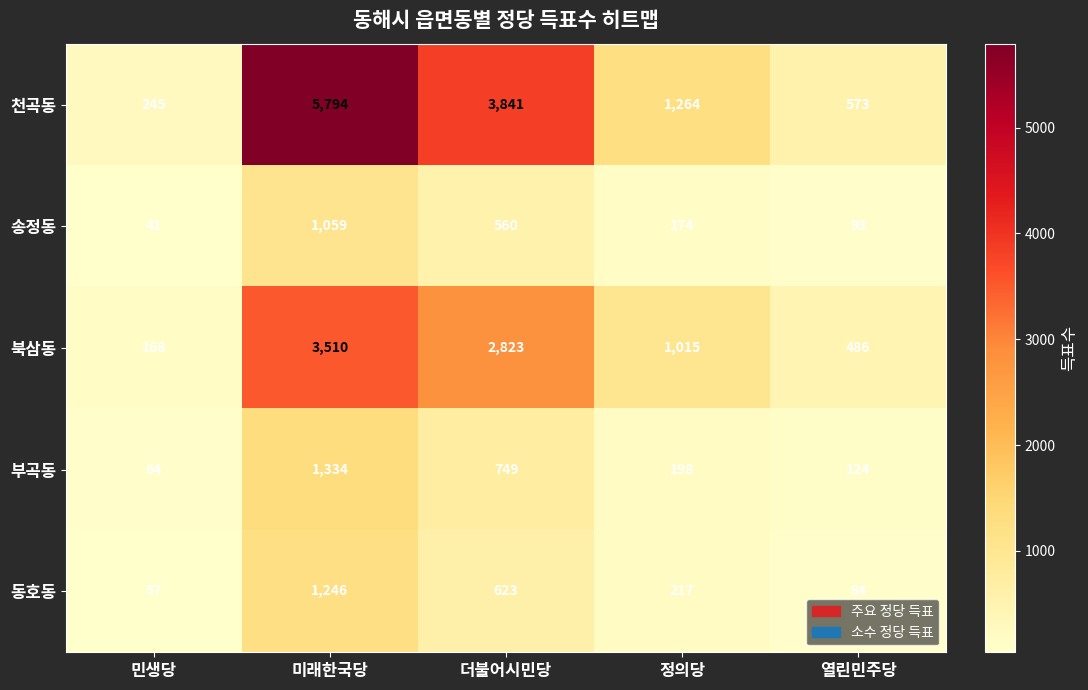

How many distinct data groups are displayed?

5